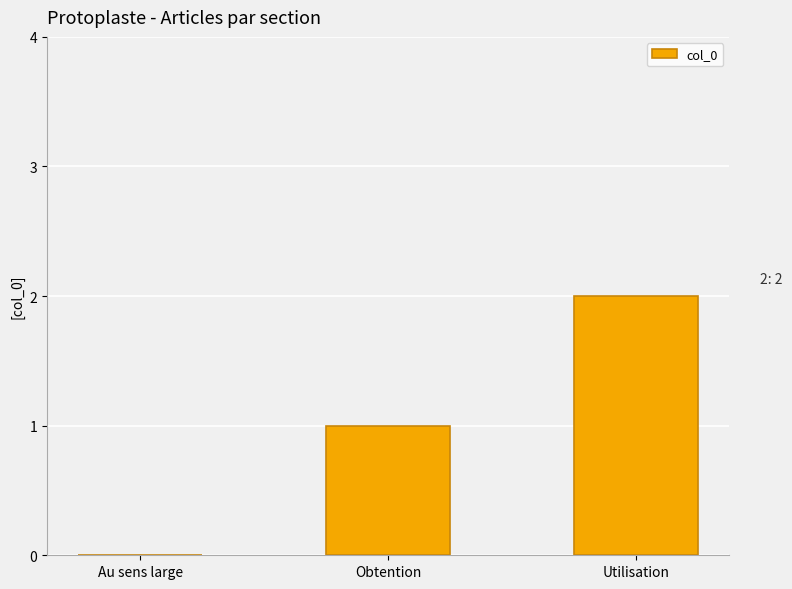

What is the change in value from Au sens large to Obtention?

+1